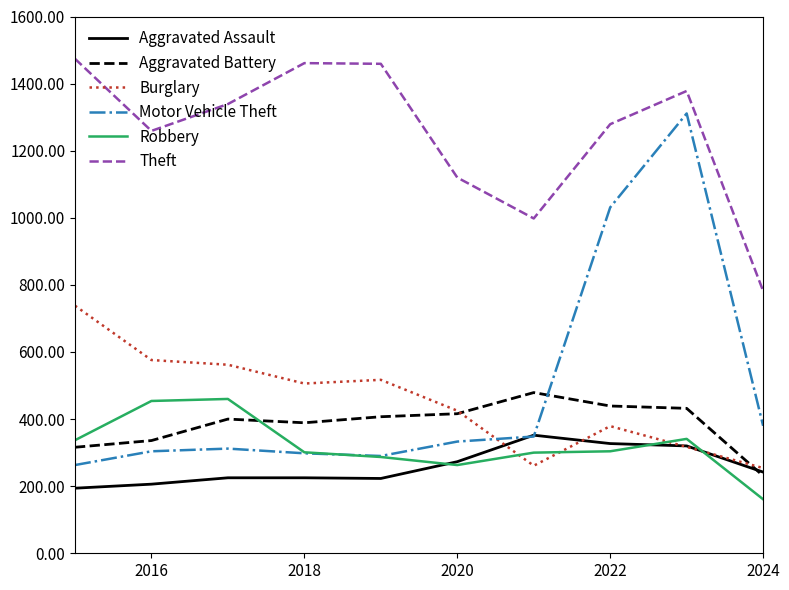

Which series has the largest range (max minus min)?

Motor Vehicle Theft